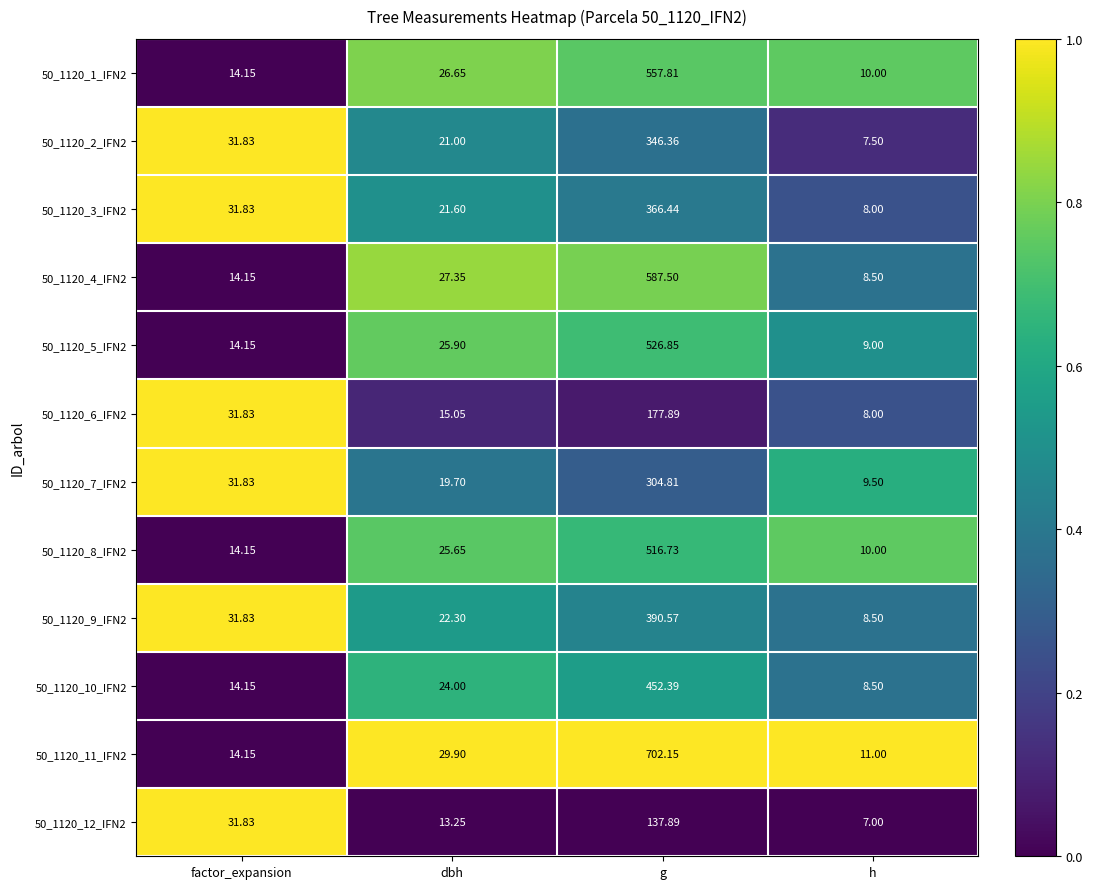

Which label corresponds to the smallest value in the chart?

h